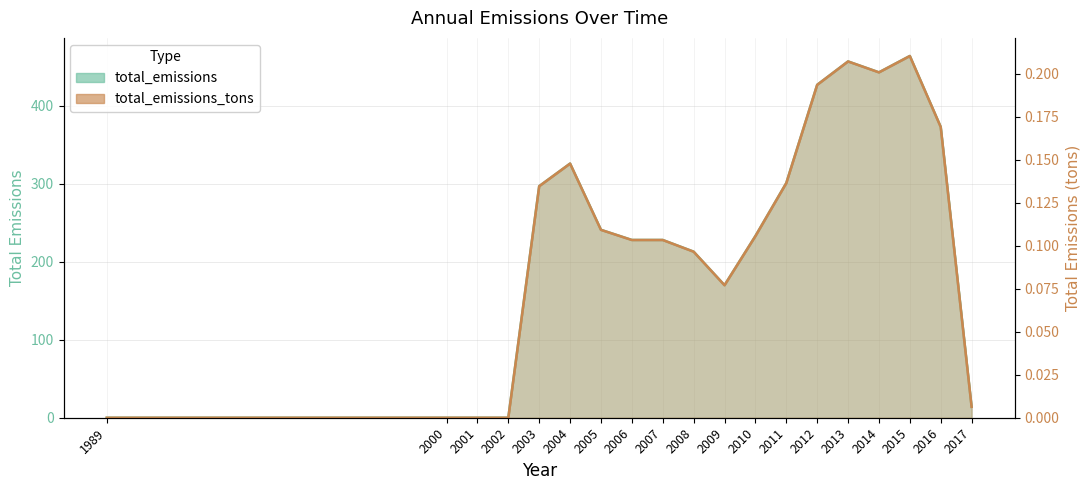

What is the value of the total_emissions_tons point at the 7th from the left?

0.1